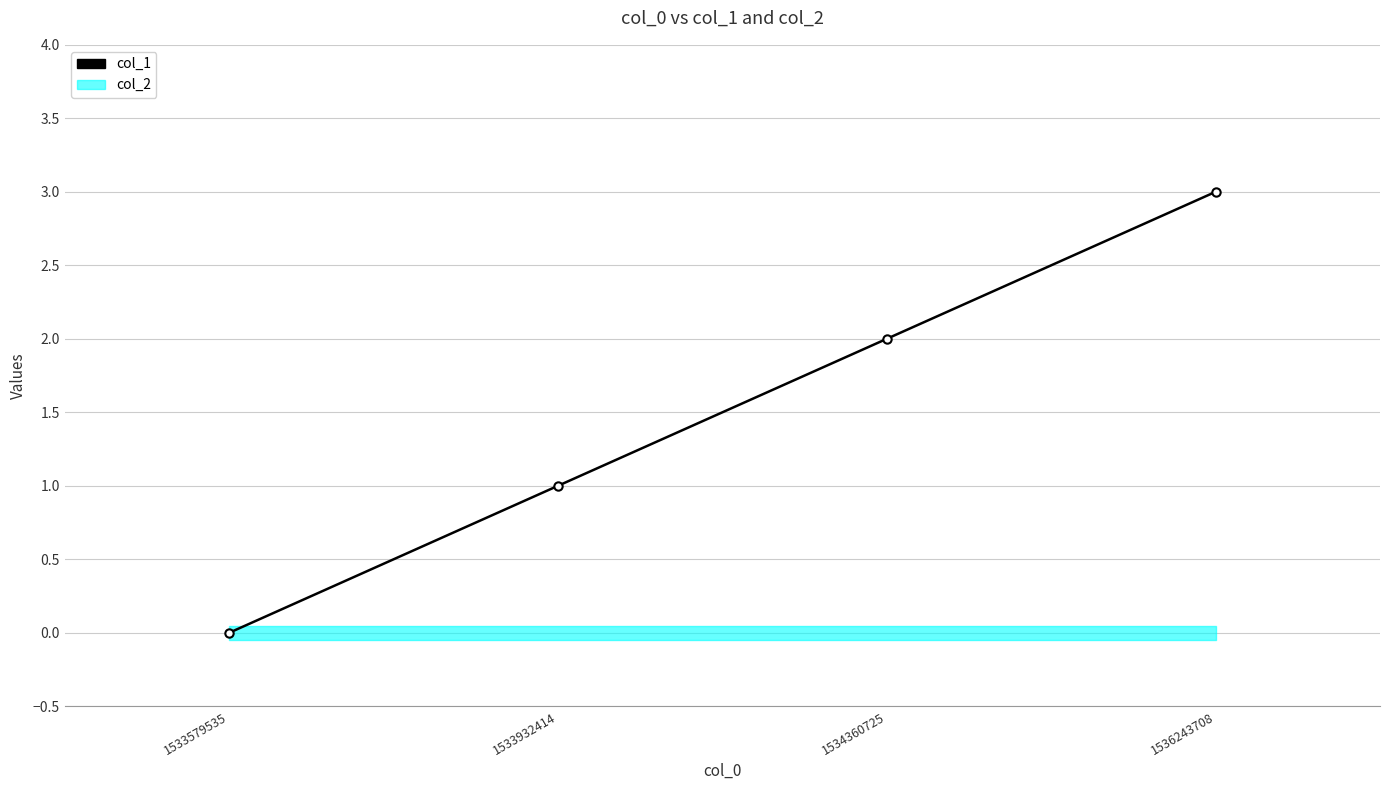

What is the change in value from 1533579535 to 1536243708?

+3